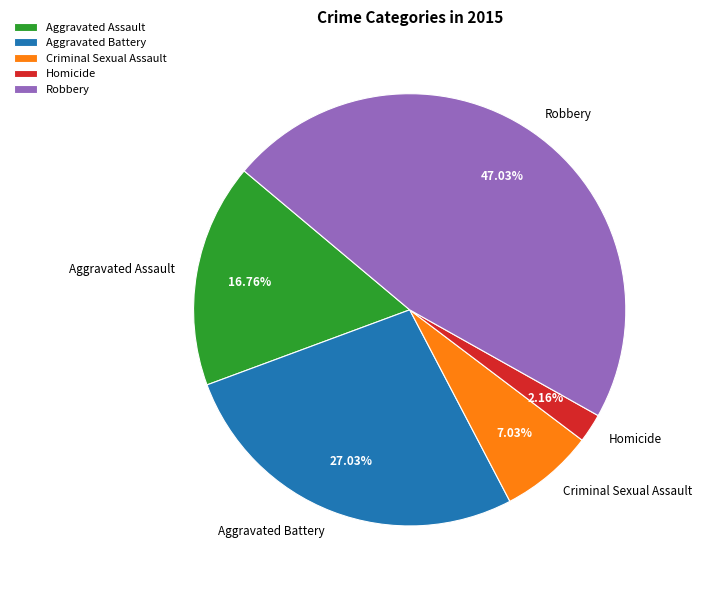

Is there a majority slice in this chart?

No